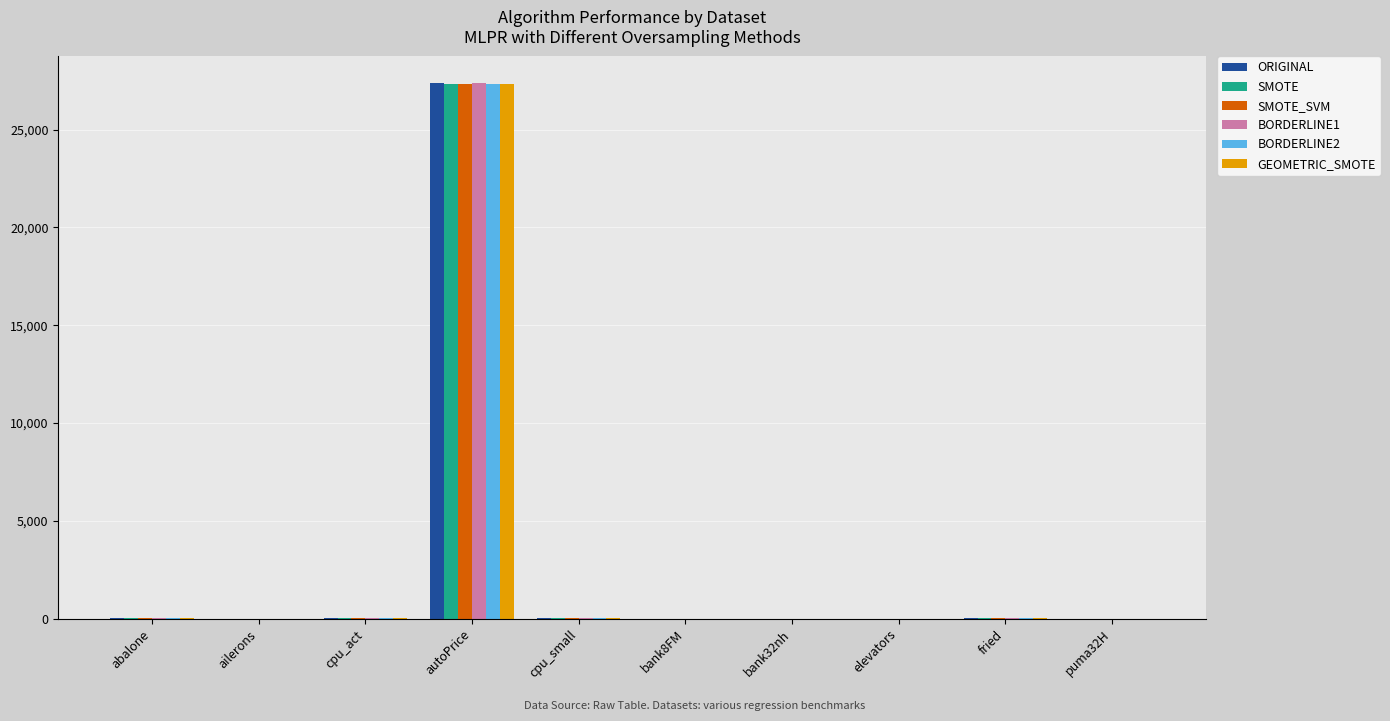

Which series has the widest spread of values?

ORIGINAL